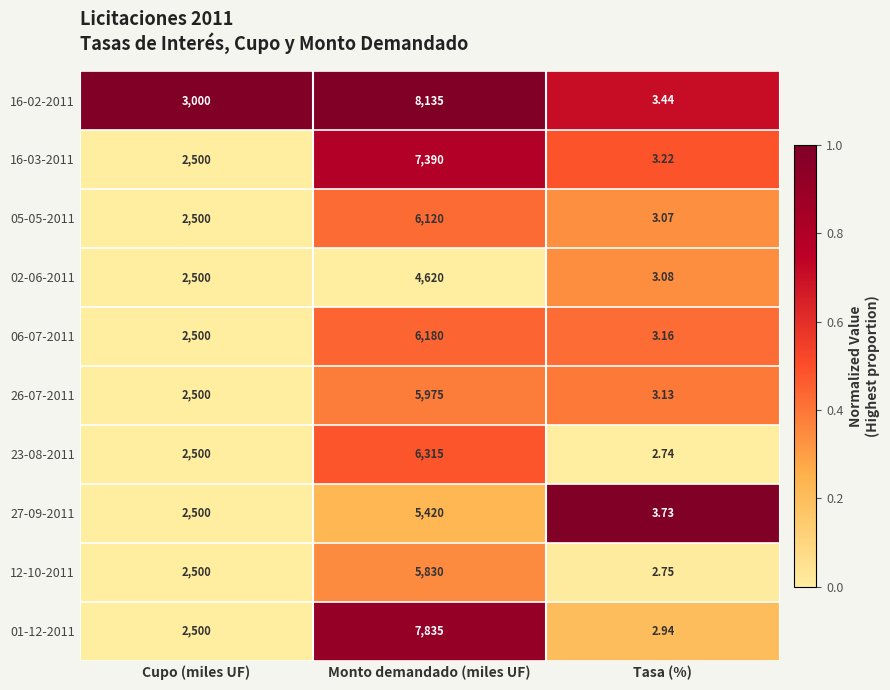

Where is 26-07-2011 nearest to the value 2989?

Cupo (miles UF)